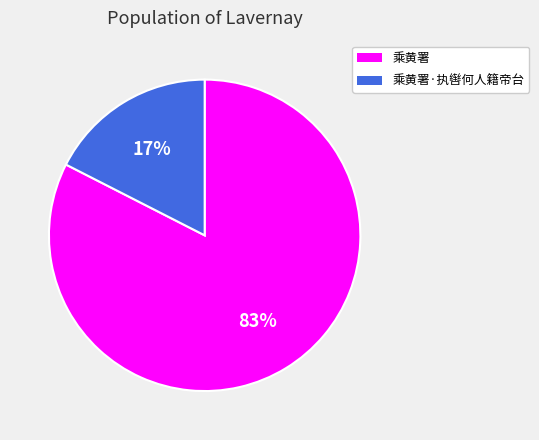

Combined, do 乘黄署·执辔何人籍帝台 and 乘黄署 account for over 50%?

Yes